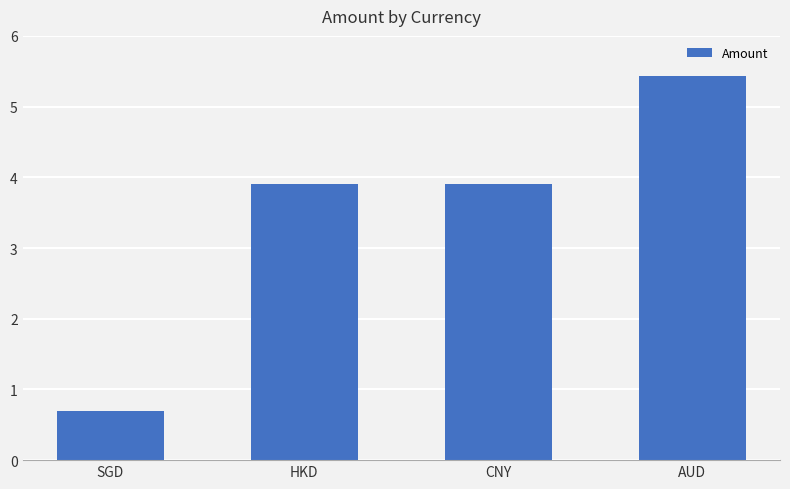

What is the label of the 2nd bar from the right?

CNY